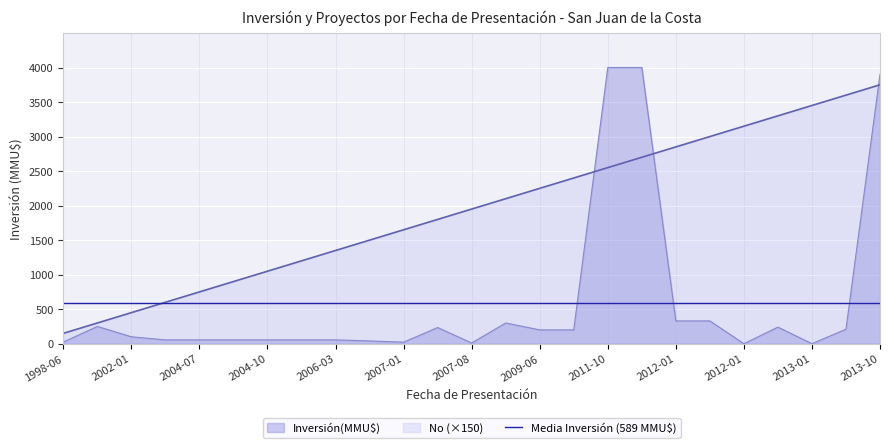

What is the difference between the No values at 2004-07 and 2007-01?

900